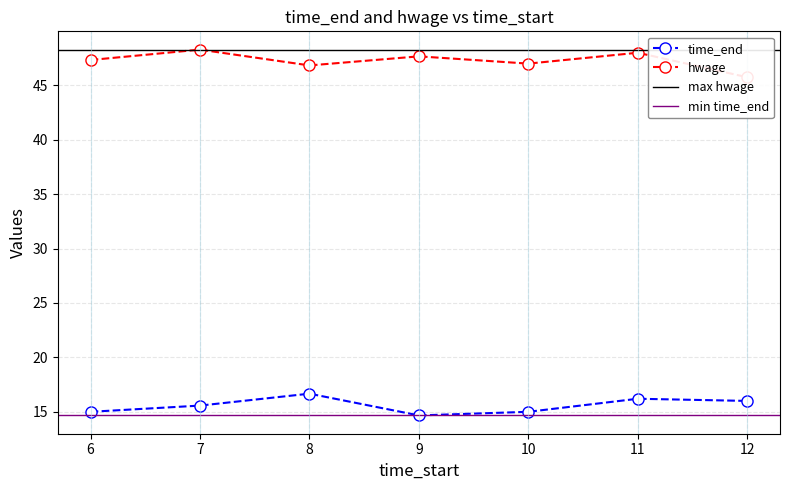

At which category does time_end reach its first local peak?

8